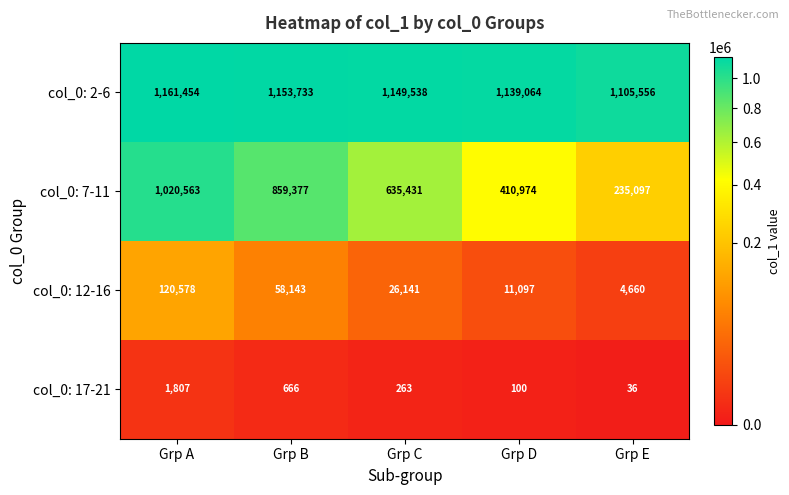

At which category is the sum across all series the highest?

Grp A